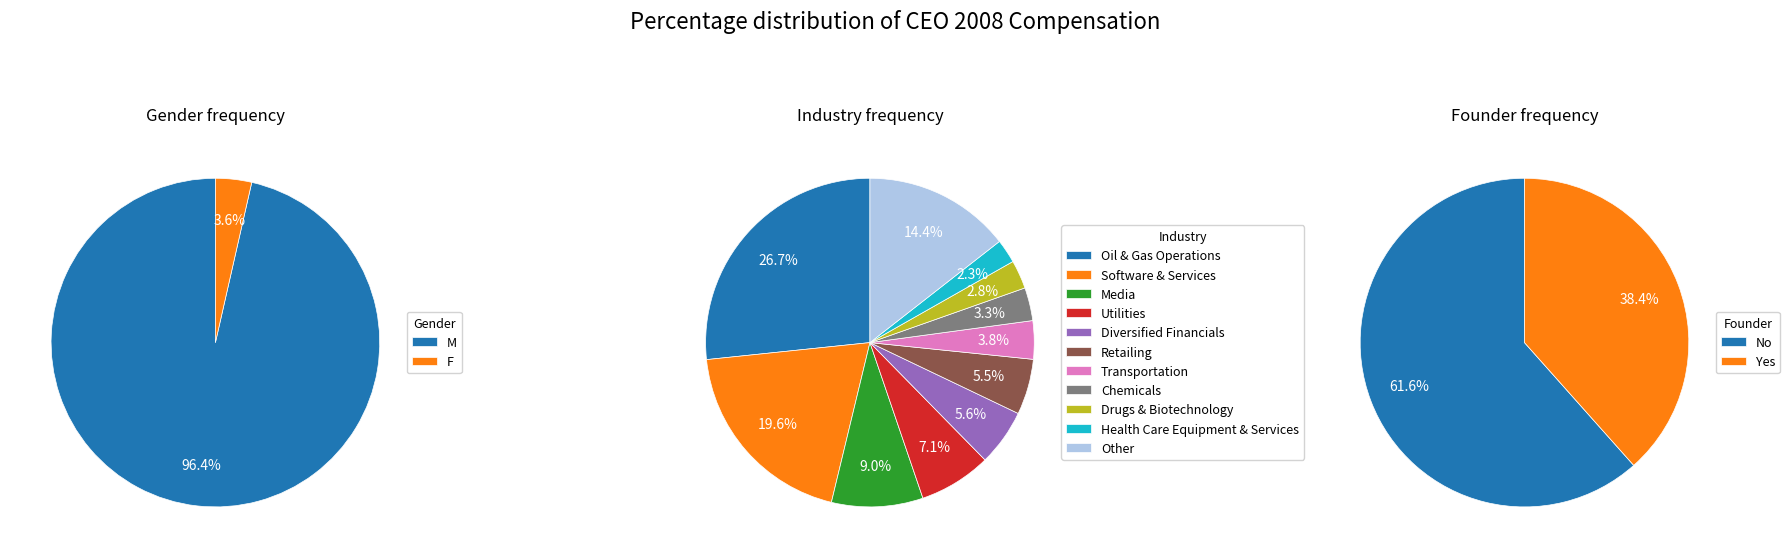

Rank the categories by value from lowest to highest.

Health Care Equipment & Services, Drugs & Biotechnology, Chemicals, Transportation, Retailing, Diversified Financials, Utilities, Media, Other, Software & Services, Oil & Gas Operations